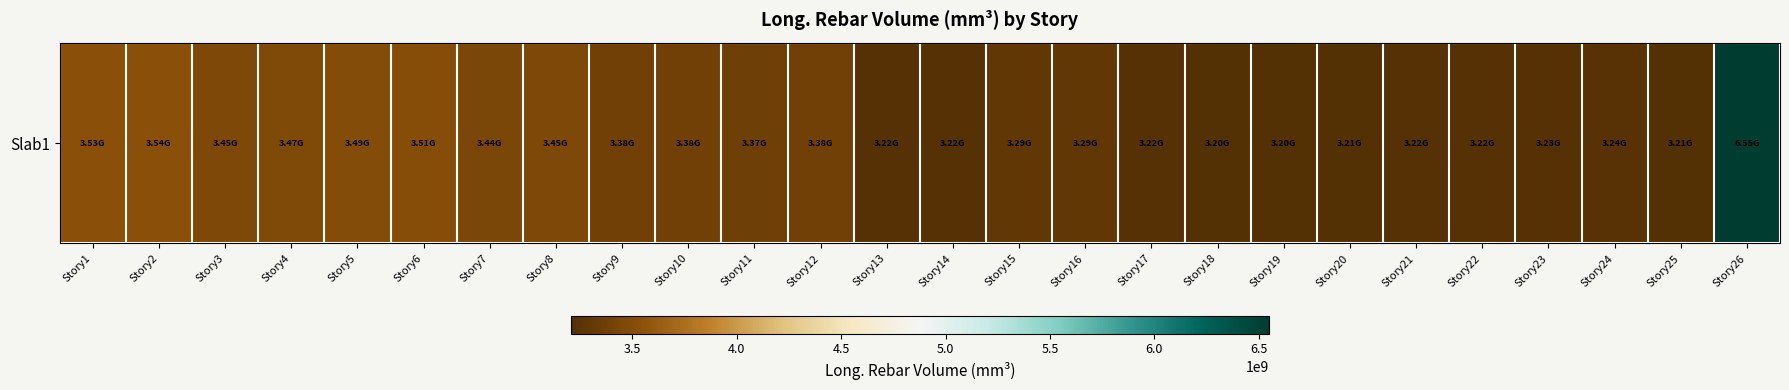

What is the change in value from Story15 to Story17?

-68785451.2